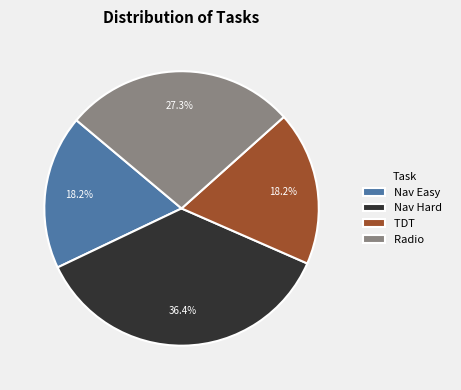

To the nearest percent, what portion does Radio represent?

27%